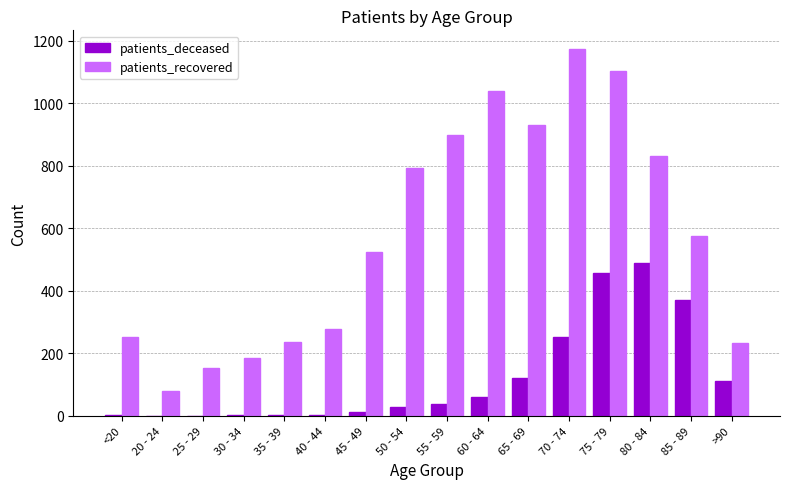

At which label is patients_recovered closest to 626?

85 - 89